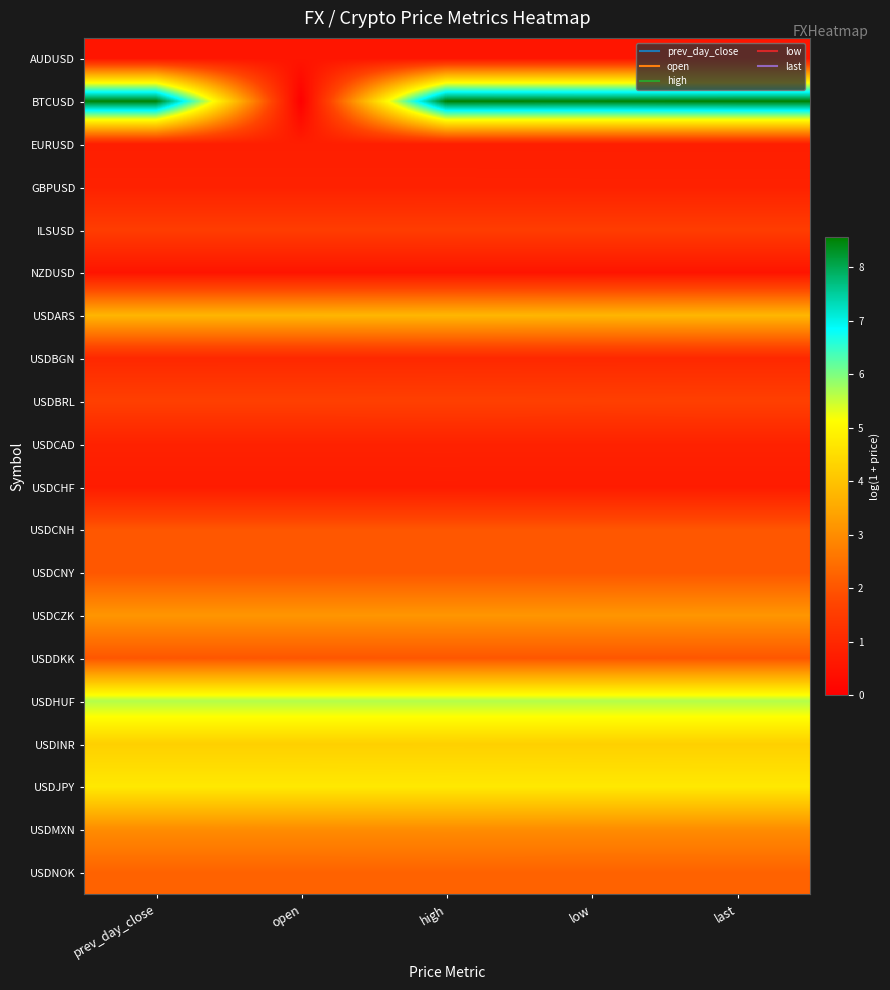

What is the greatest value displayed?

8.6